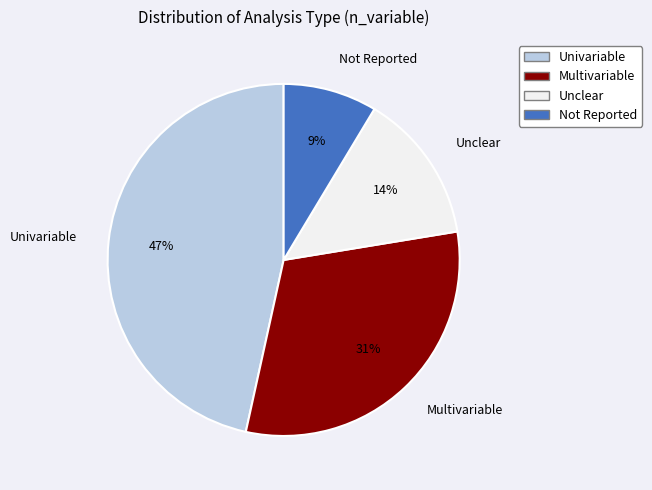

Is the sum of Not Reported and Multivariable greater than half?

No